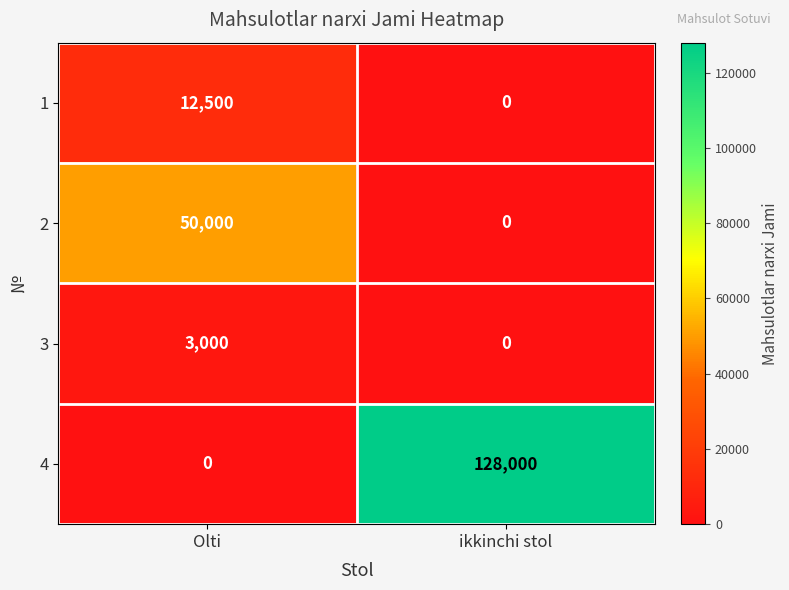

Between Olti and ikkinchi stol, which series saw the biggest shift?

4